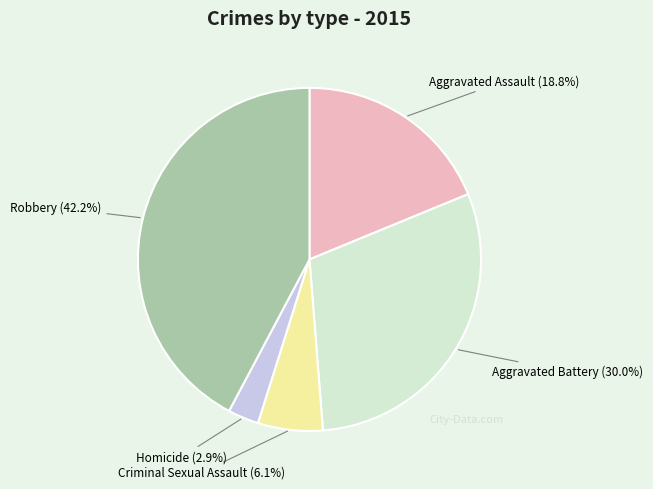

Do Criminal Sexual Assault and Robbery together represent more than half of the pie?

No